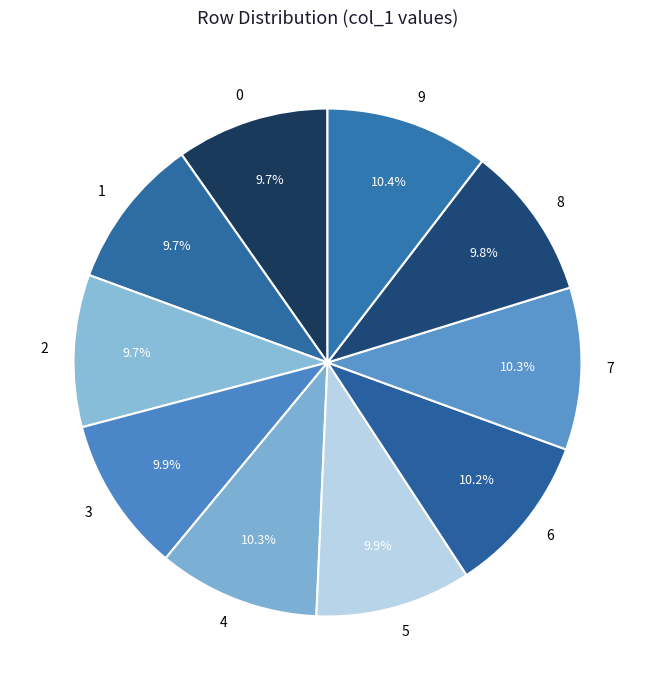

To the nearest percent, what portion does 8 represent?

10%